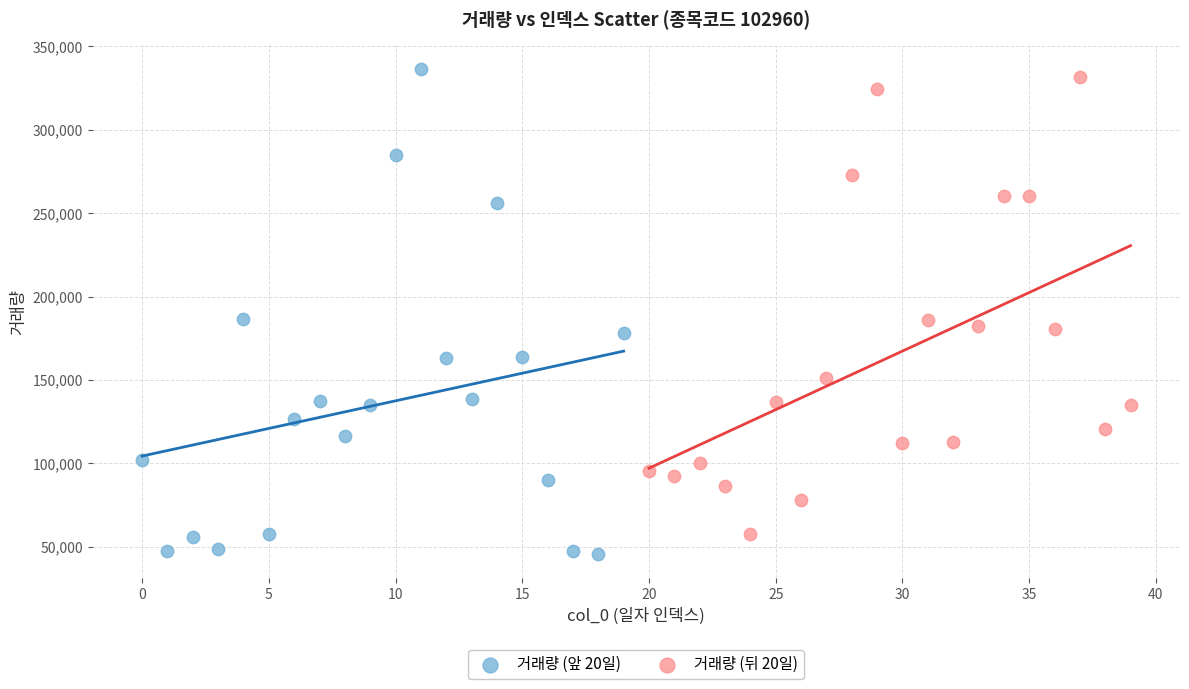

Which series reaches the minimum Y coordinate?

거래량 (앞 20일)